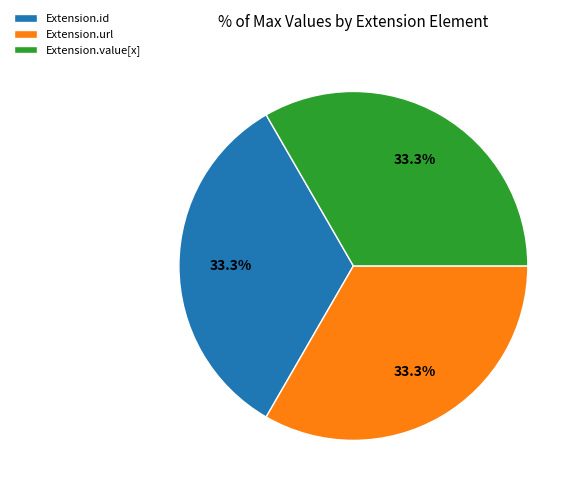

How many slices are in this pie chart?

3